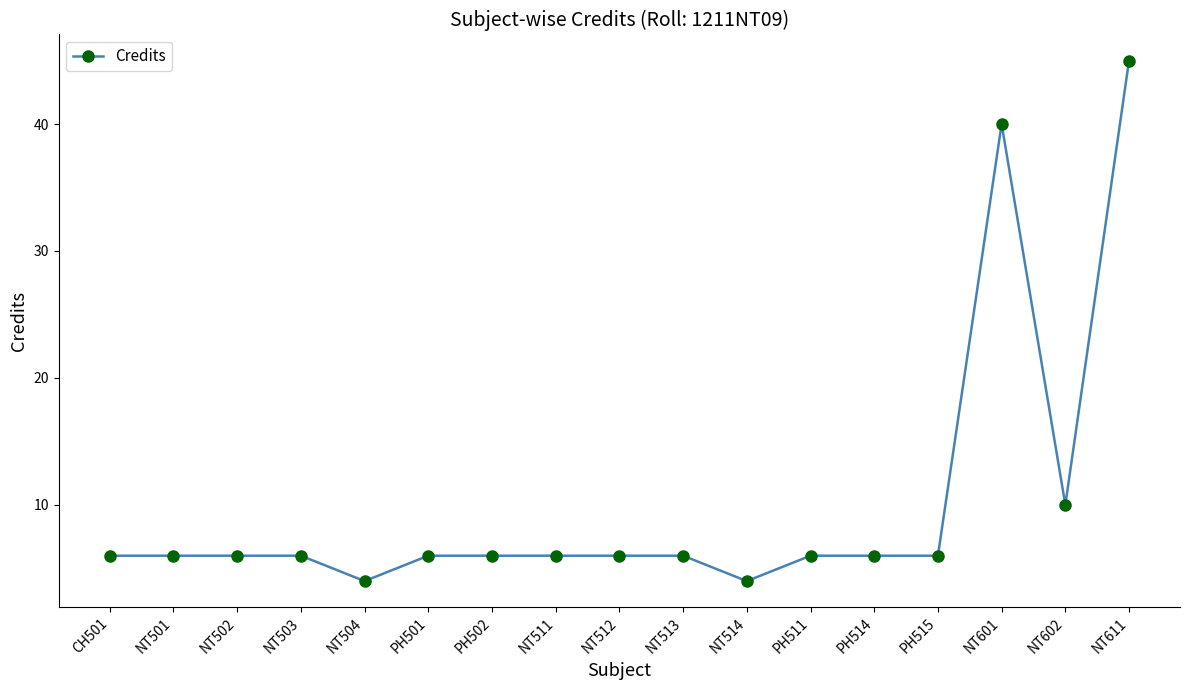

How many series are shown in this chart?

1